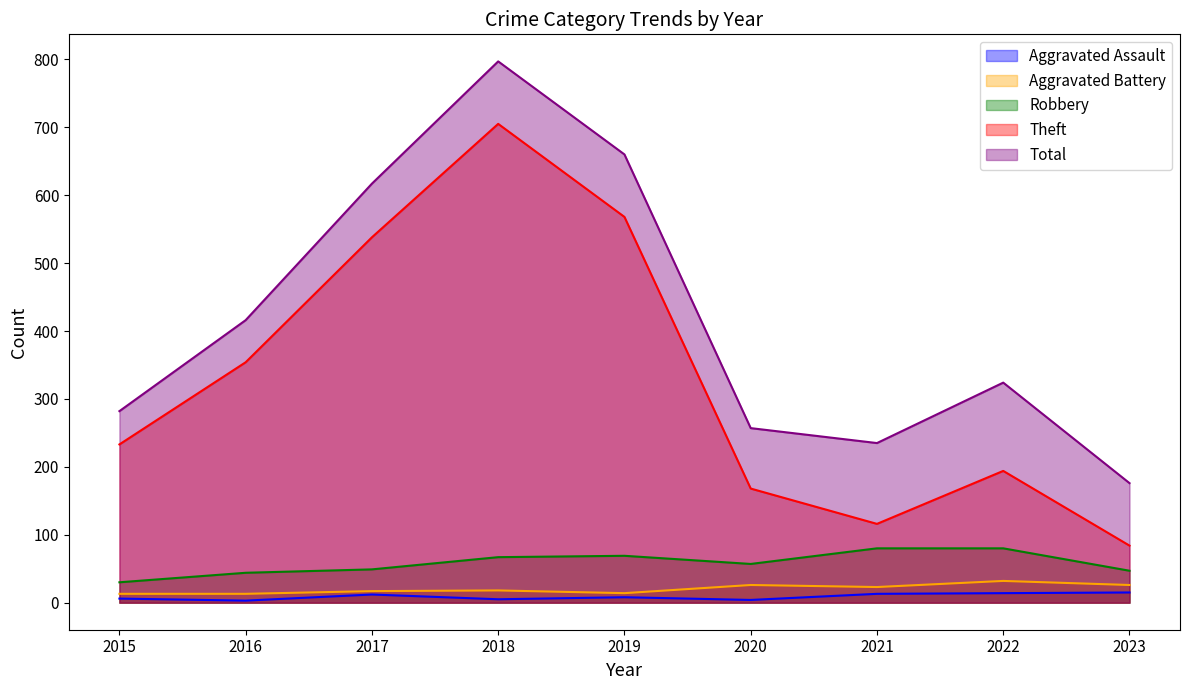

Does the chart have visible grid lines?

No